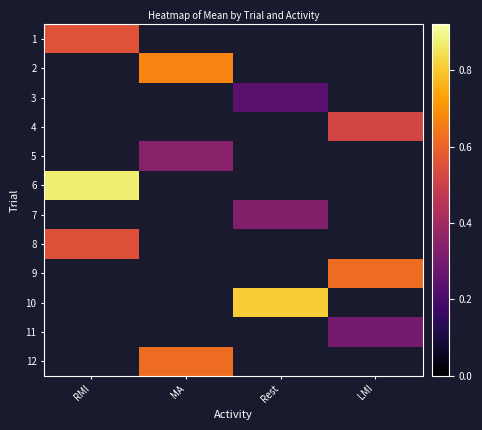

Which category has the lowest value in the 1 series?

RMI